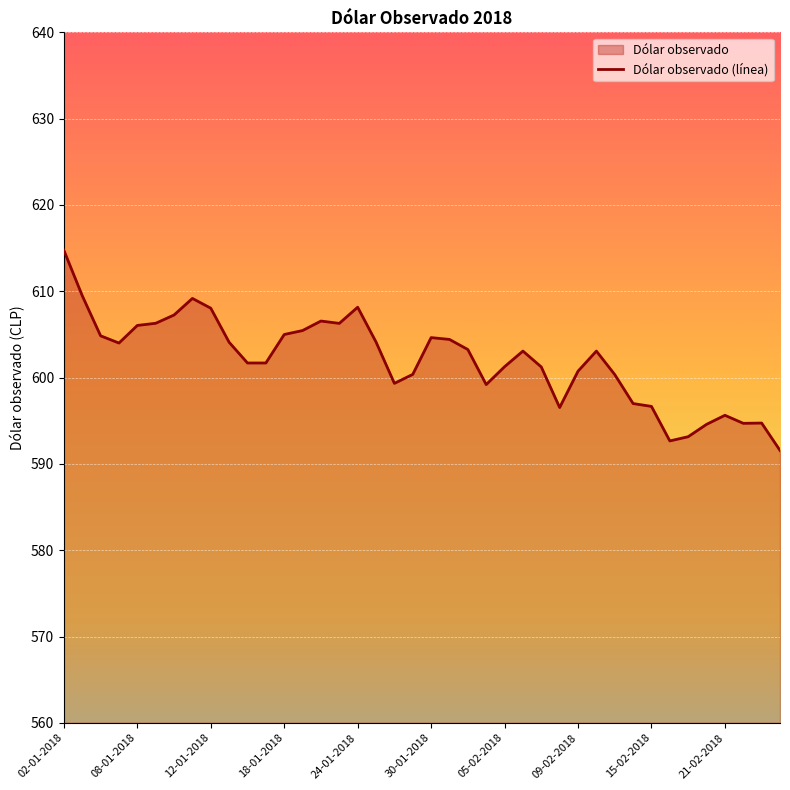

How many points are lower than both their immediate neighbors (excluding endpoints)?

7